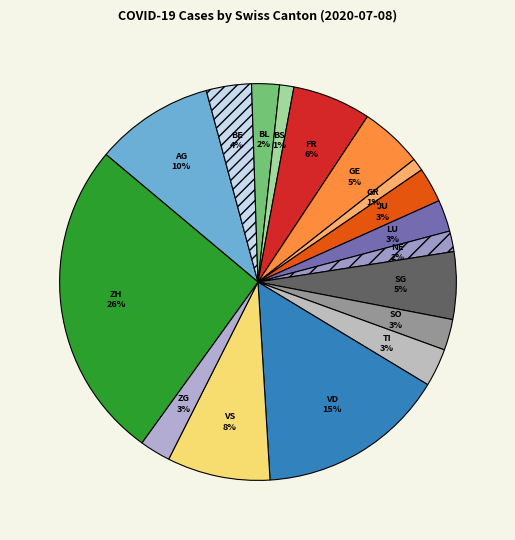

Is the sum of SG and ZH greater than half?

No